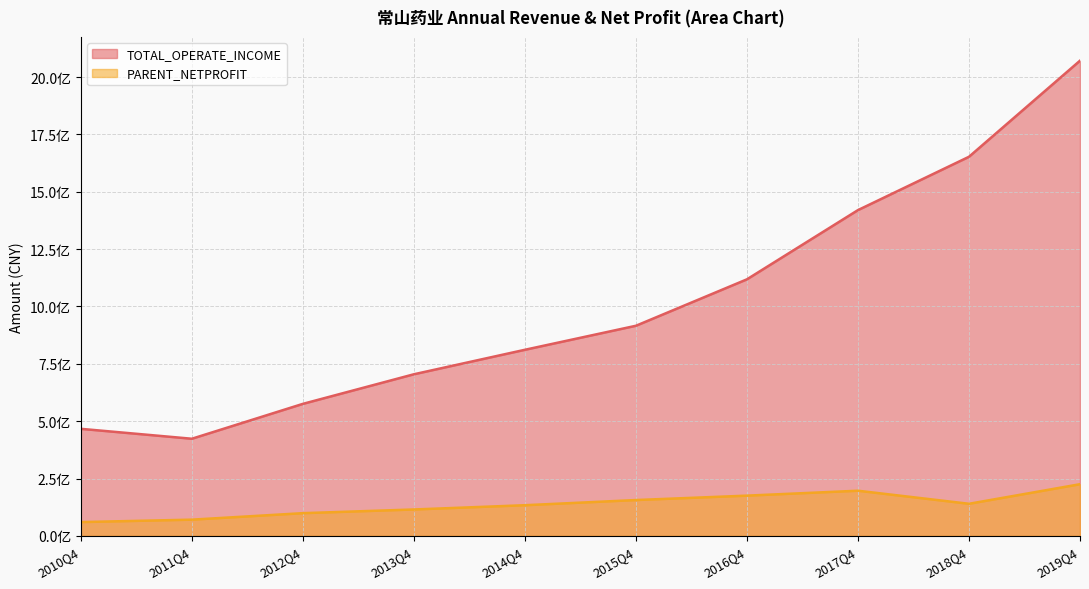

What position from the right is 2018Q4?

2